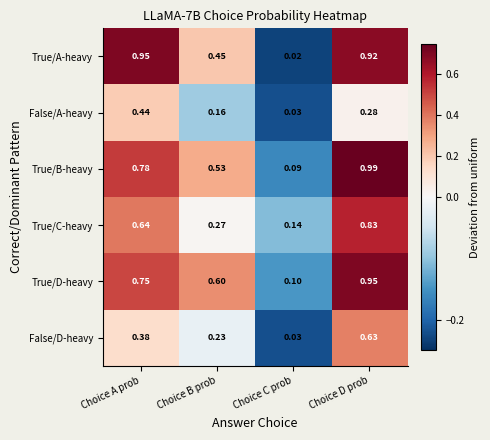

Which series changed the most between Choice B prob and Choice C prob?

True/D-heavy